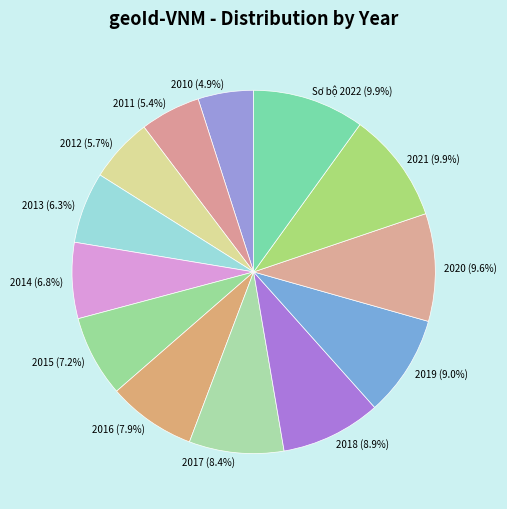

Approximately how many times larger is the value at 2010 (4.9%) compared to 2015 (7.2%)?

0.7